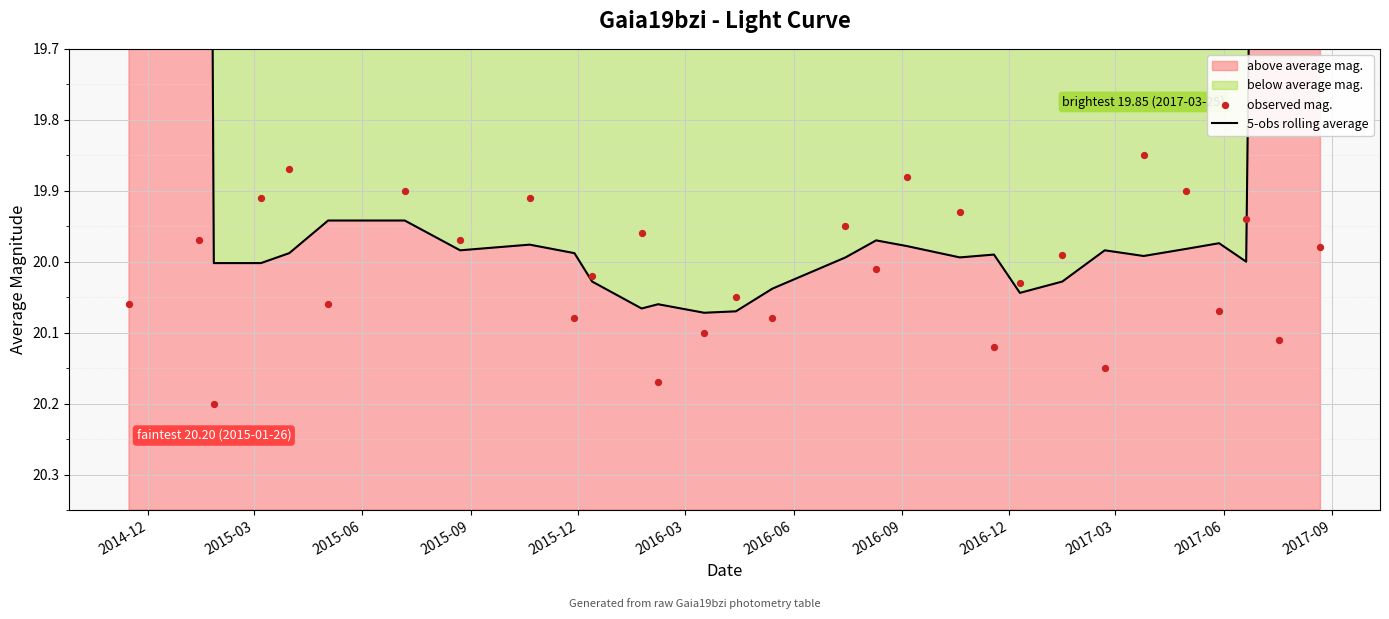

Which series contains the highest Y value?

observed mag.